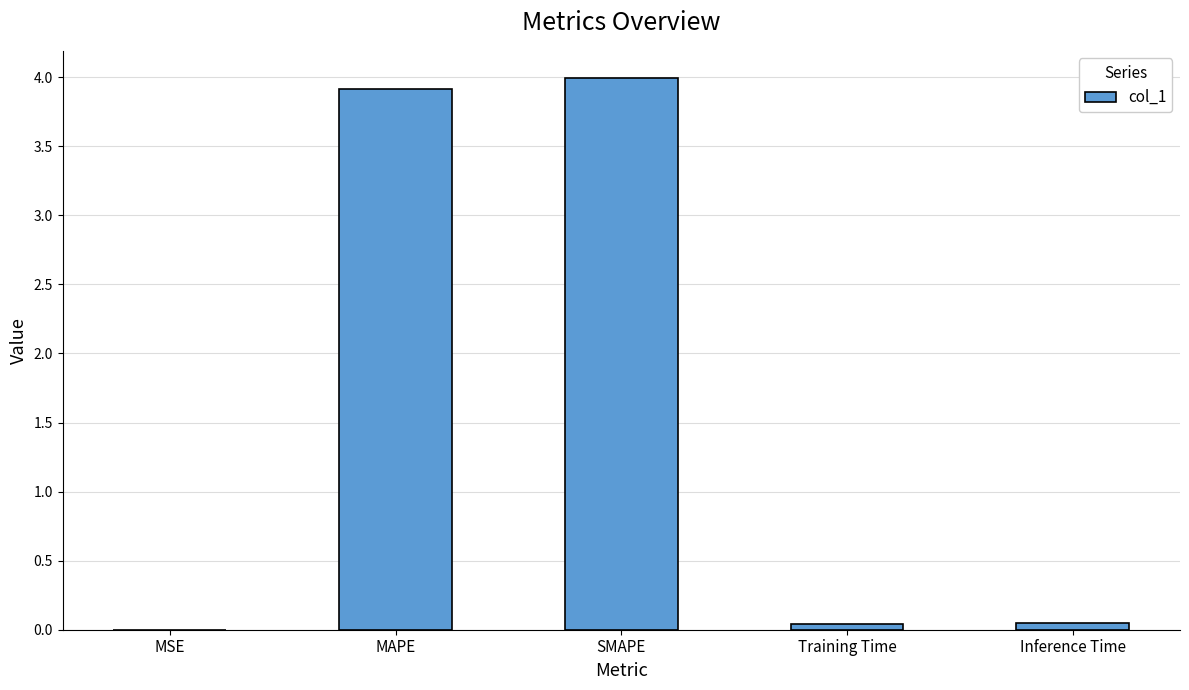

What is the greatest value displayed?

4.0